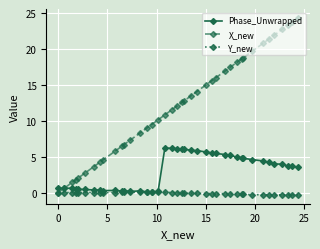

List the series in order of their overall mean, lowest first.

Y_new, Phase_Unwrapped, X_new